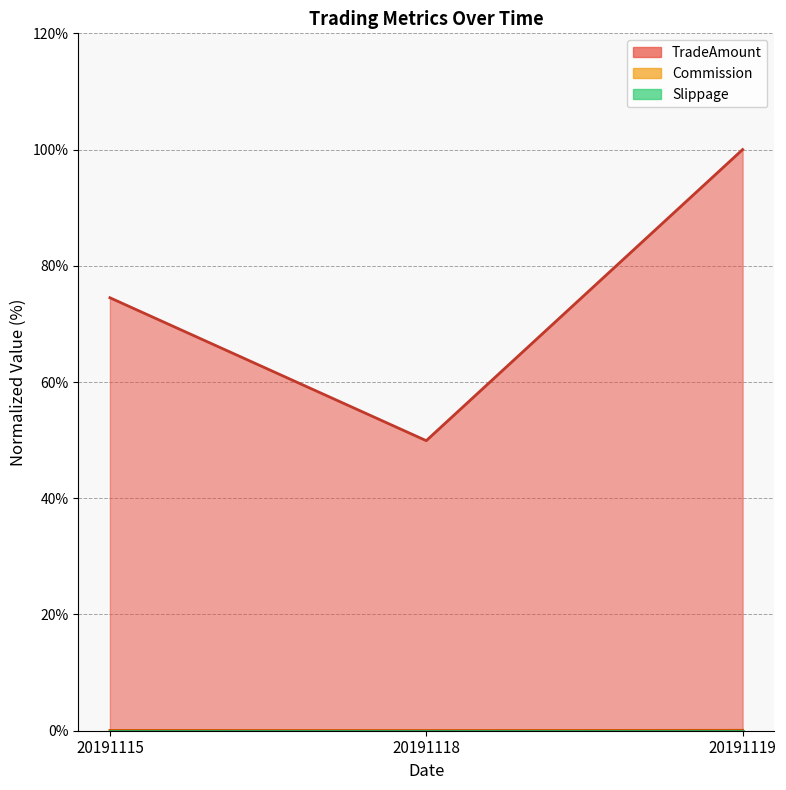

Which category has the lowest value in the Commission series?

20191118